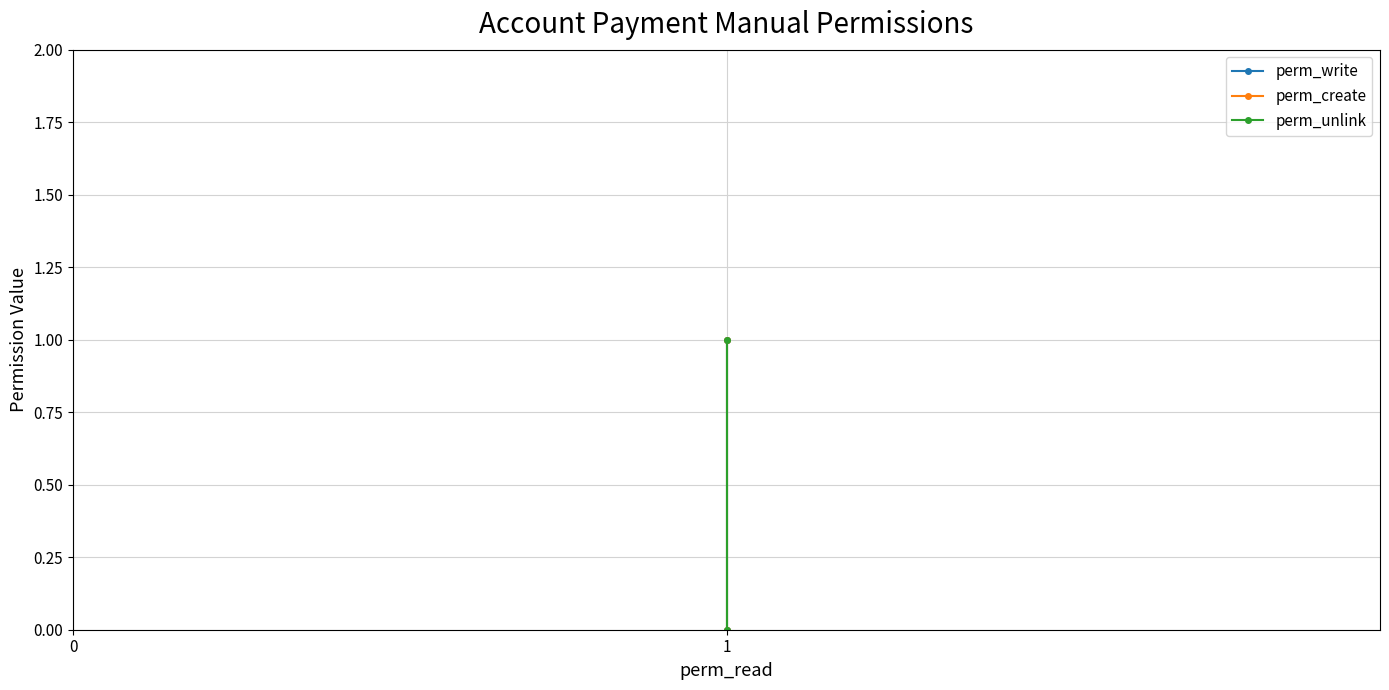

At how many categories does at least one series exceed 0?

1